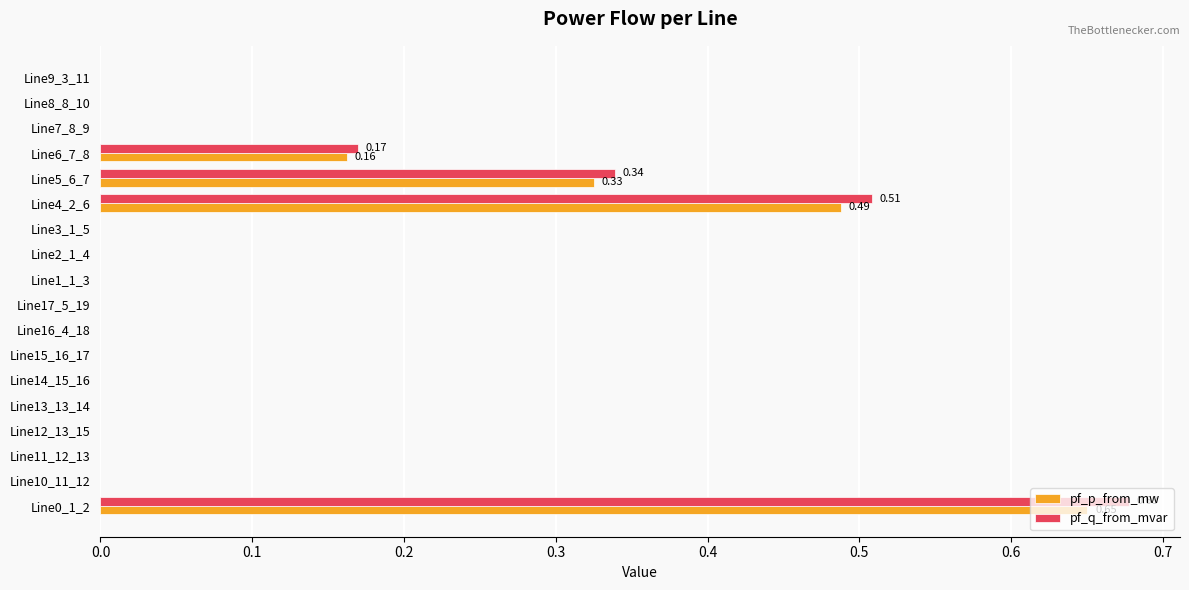

At which category is the sum across all series the highest?

Line0_1_2